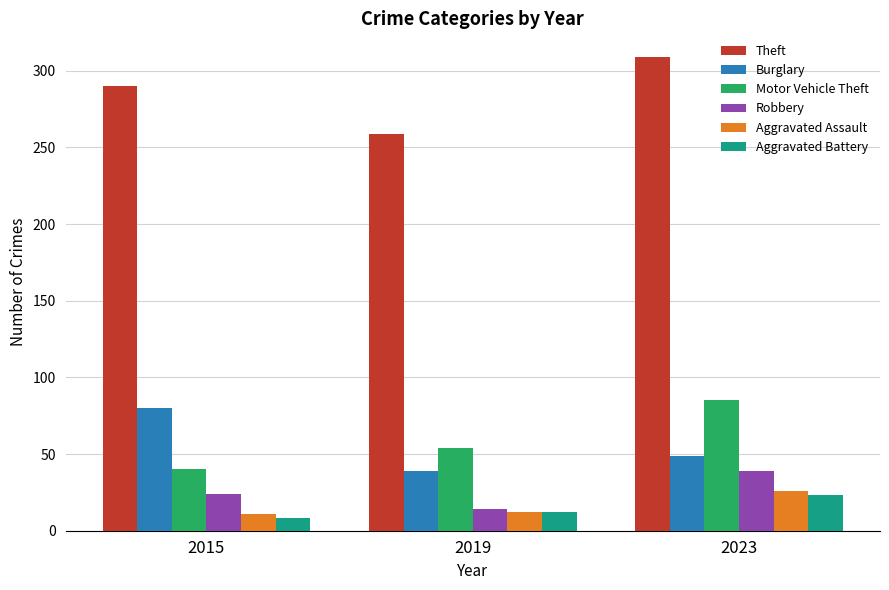

At which label is Burglary closest to 59?

2023